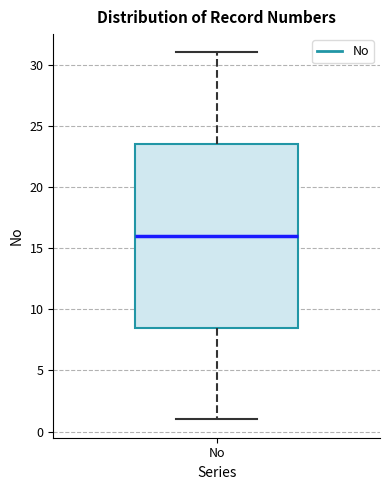

Where does the lower whisker of the box for No end on the y-axis? The values are not printed on the chart, so give them approximately, as read against the axis.

1.0